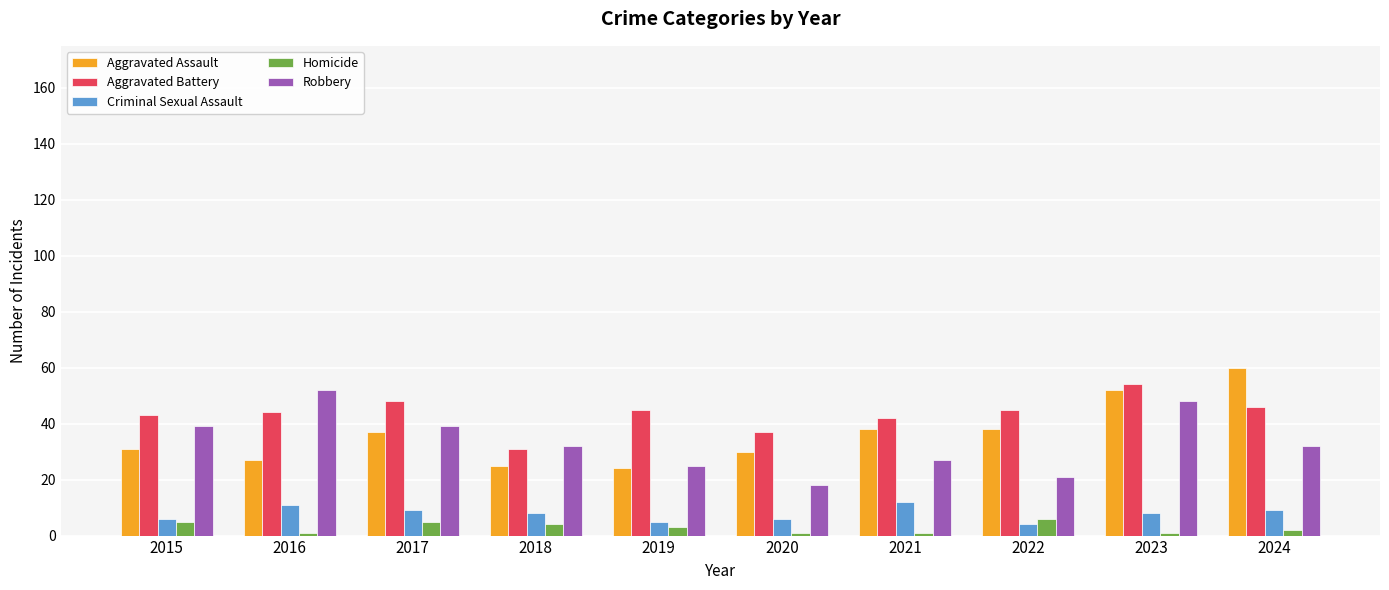

Reading left to right, list all the values displayed in this chart.

Aggravated Assault: 31	27	37	25	24	30	38	38	52	60
Aggravated Battery: 43	44	48	31	45	37	42	45	54	46
Criminal Sexual Assault: 6	11	9	8	5	6	12	4	8	9
Homicide: 5	1	5	4	3	1	1	6	1	2
Robbery: 39	52	39	32	25	18	27	21	48	32